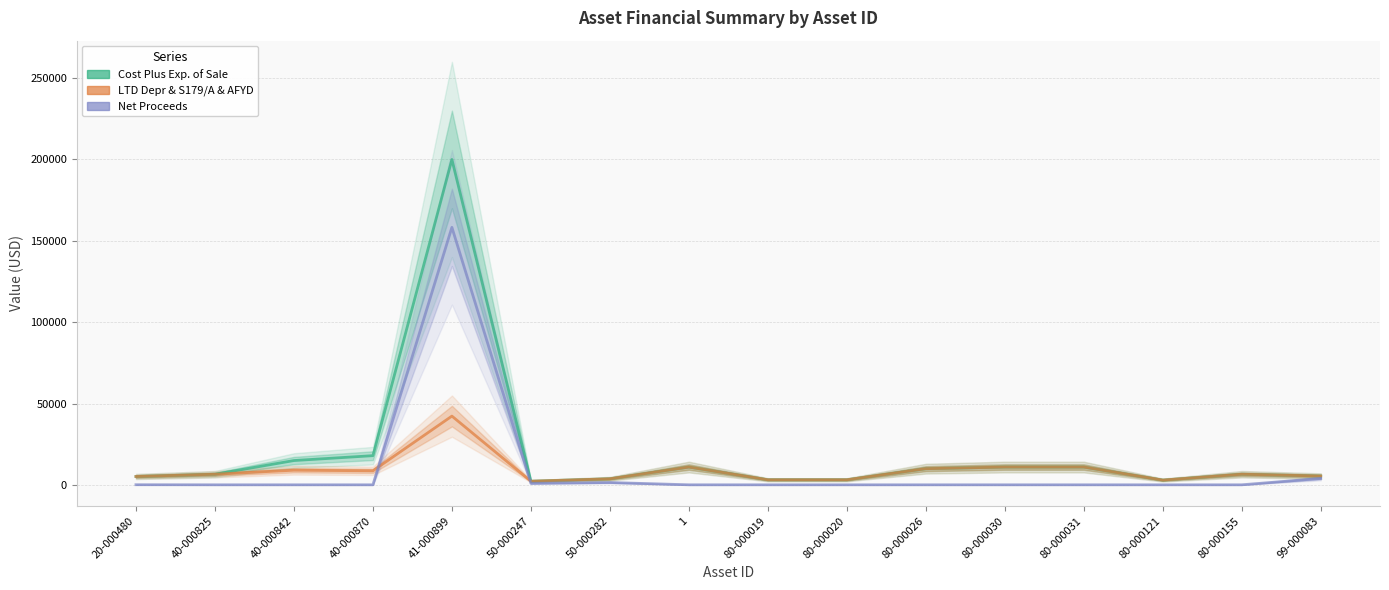

At 80-000030, list the series in order from largest to smallest.

Cost Plus Exp. of Sale, LTD Depr & S179/A & AFYD, Net Proceeds